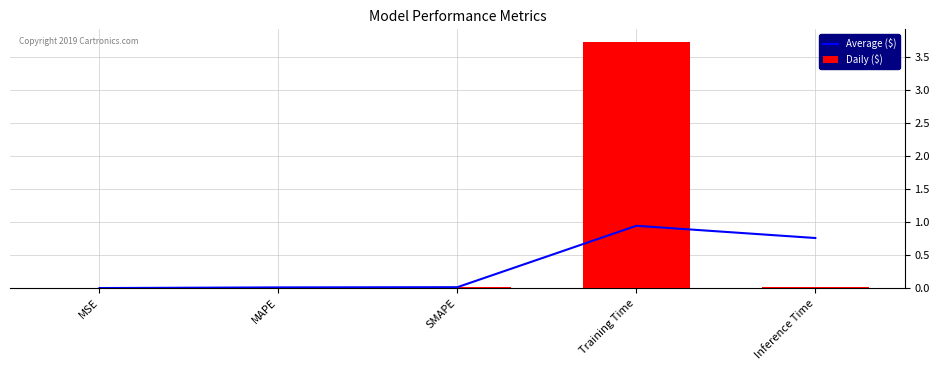

Rank the series by their maximum value, from highest to lowest.

Daily ($), Average ($)